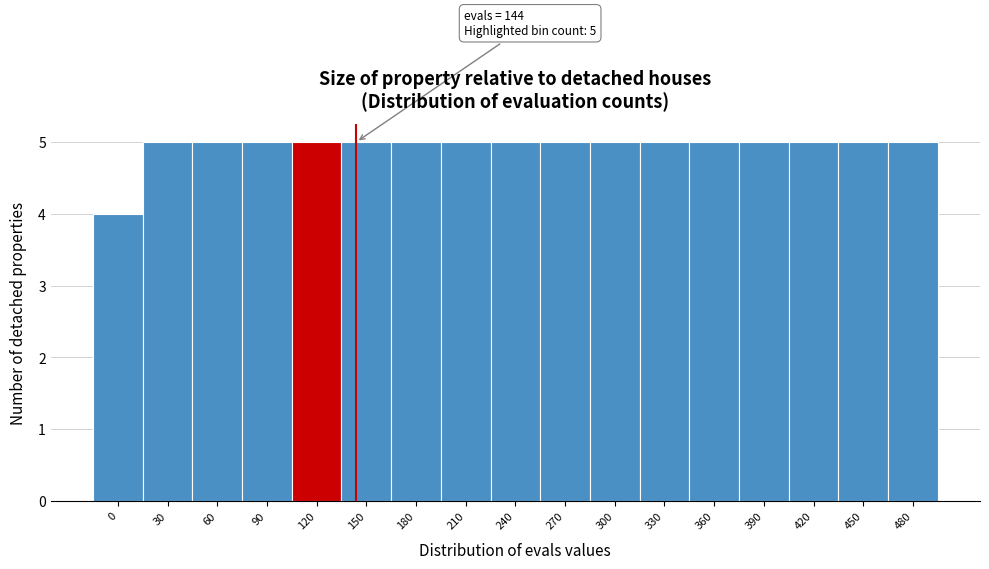

Reading left to right, list all the values displayed in this chart.

4	5	5	5	5	5	5	5	5	5	5	5	5	5	5	5	5